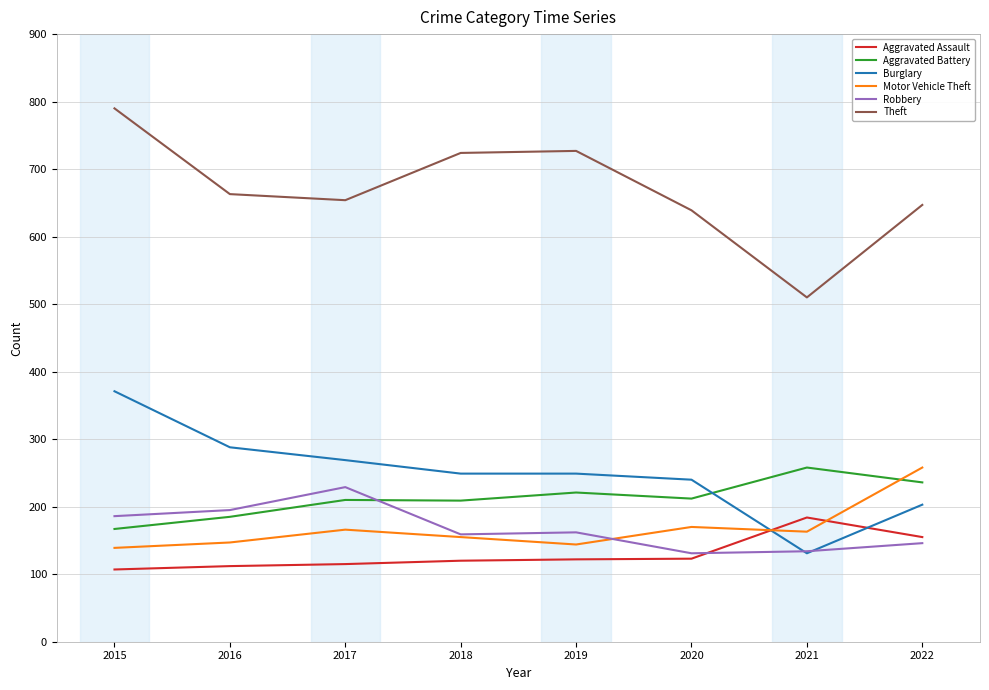

What value does the Theft series have at 2022?

647